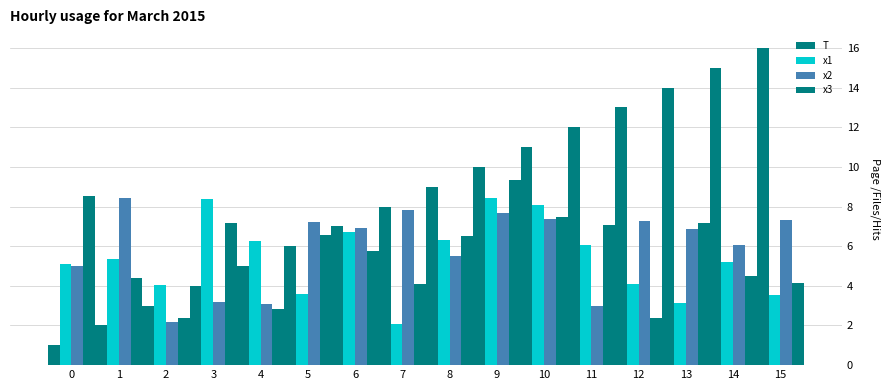

Which series has the largest total across all categories?

T